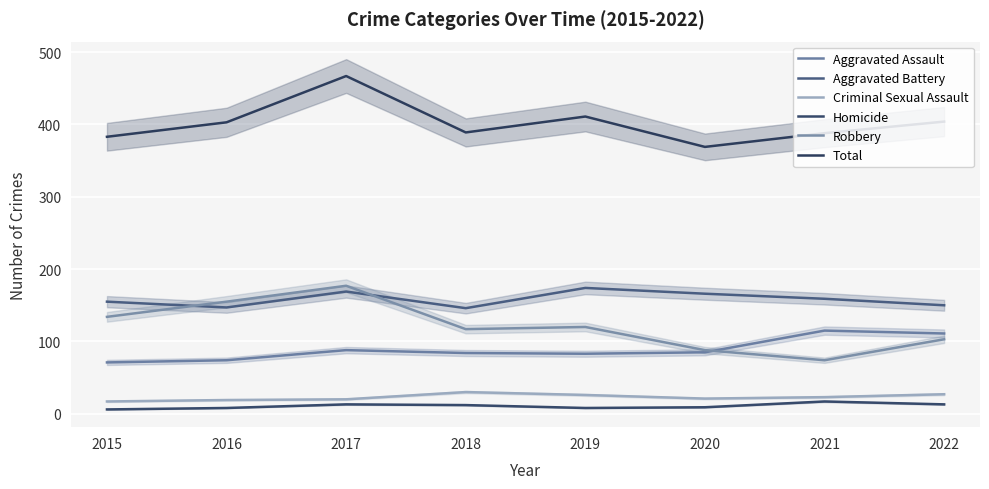

Rank the series by their maximum value, from lowest to highest.

Homicide, Criminal Sexual Assault, Aggravated Assault, Aggravated Battery, Robbery, Total